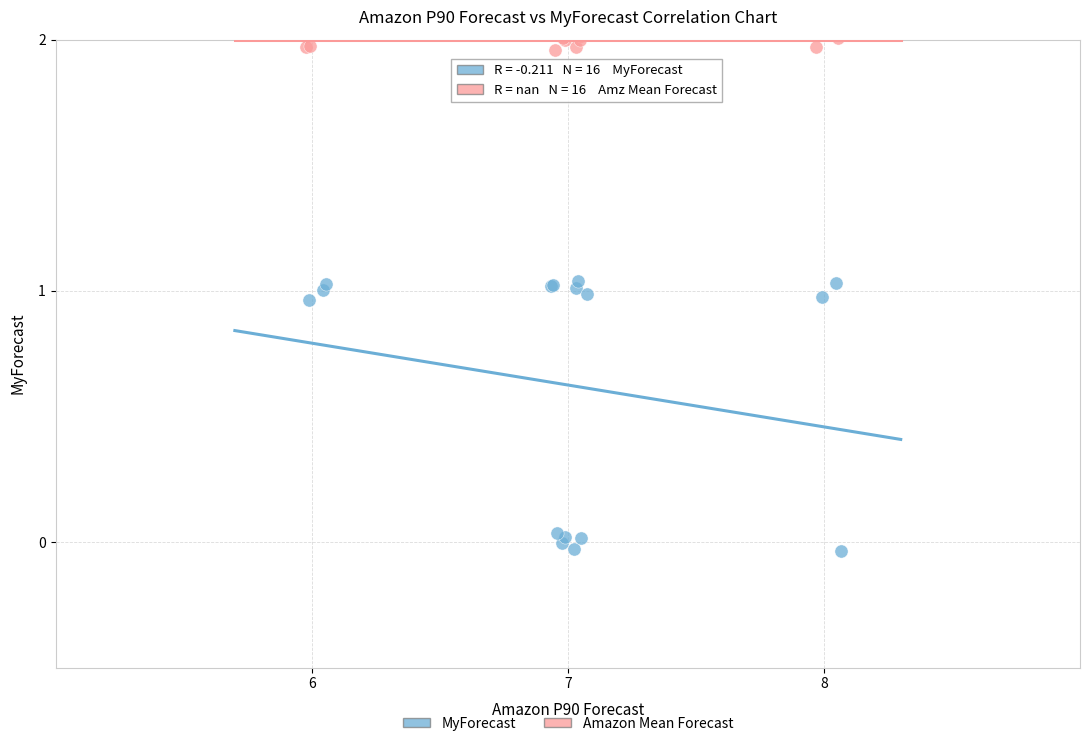

Which series contains the lowest Y value?

MyForecast